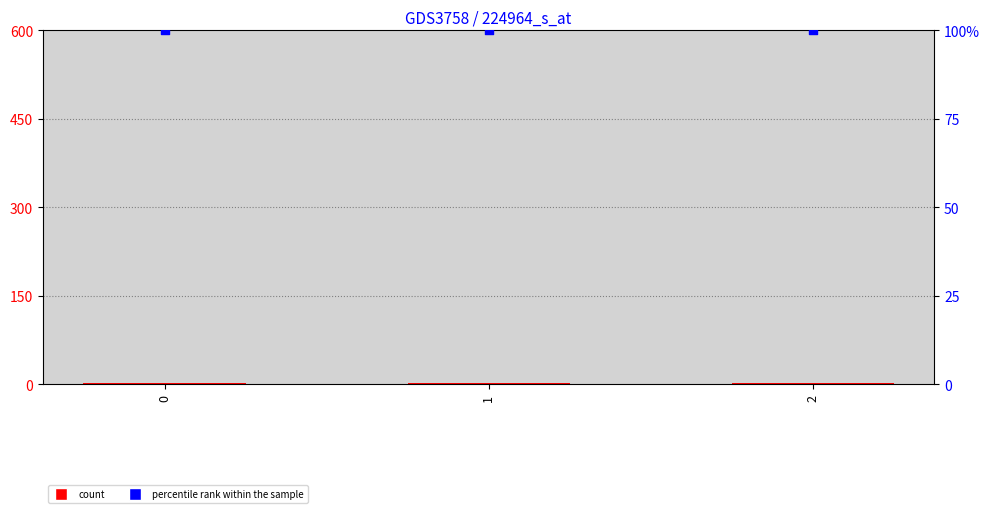

At how many categories does at least one series exceed 95?

3